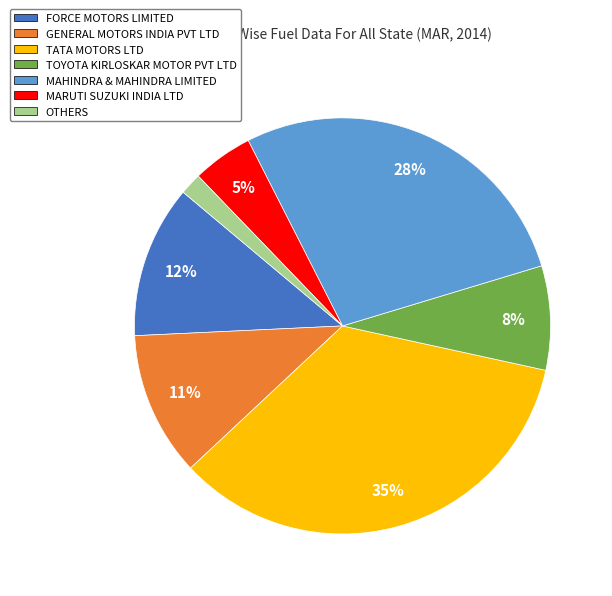

Rank the categories by value from highest to lowest.

TATA MOTORS LTD, MAHINDRA & MAHINDRA LIMITED, FORCE MOTORS LIMITED, GENERAL MOTORS INDIA PVT LTD, TOYOTA KIRLOSKAR MOTOR PVT LTD, MARUTI SUZUKI INDIA LTD, OTHERS